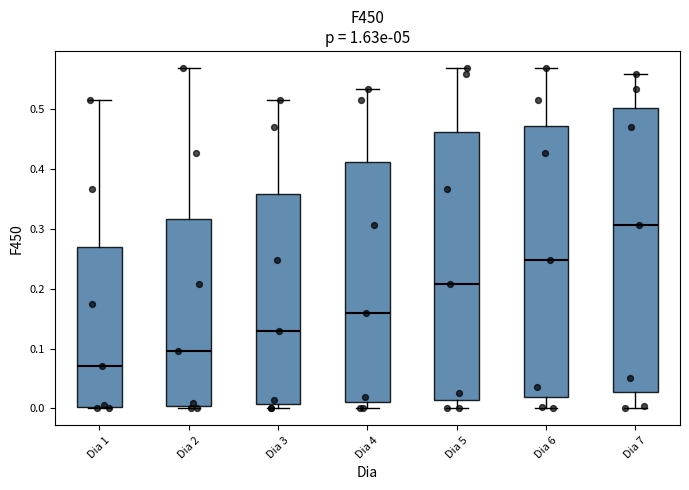

Which box has the lowest median line?

Dia 1